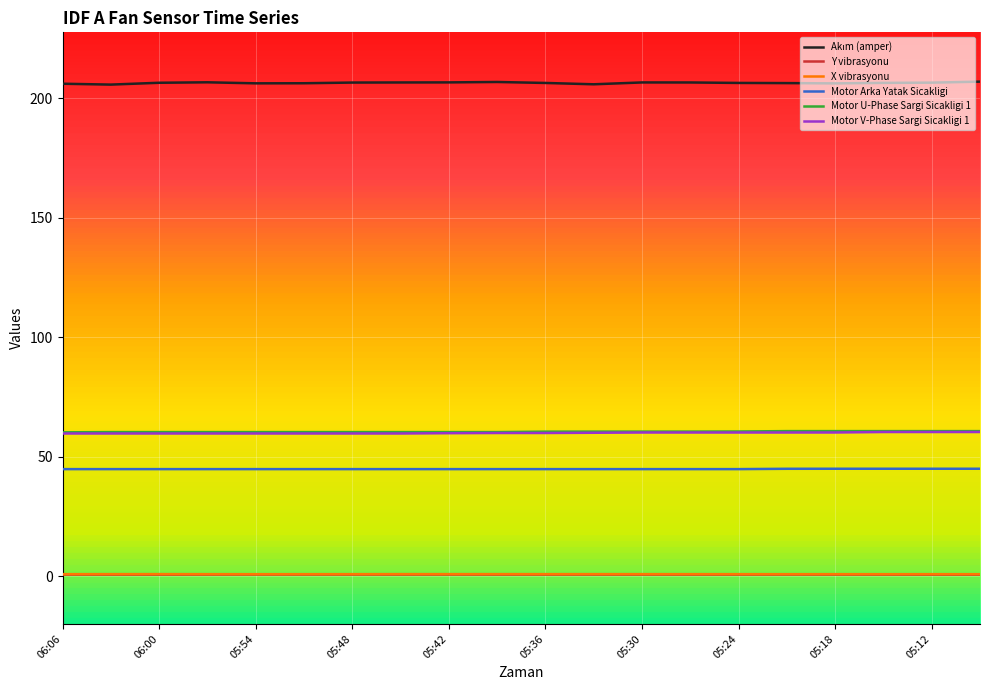

What is the greatest value displayed?

207.0